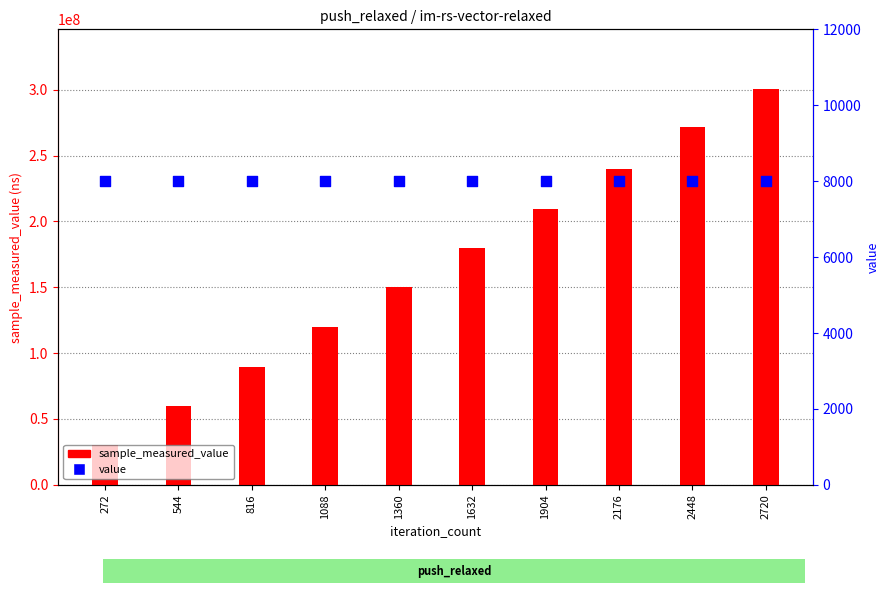

Which series contains the highest Y value?

sample_measured_value